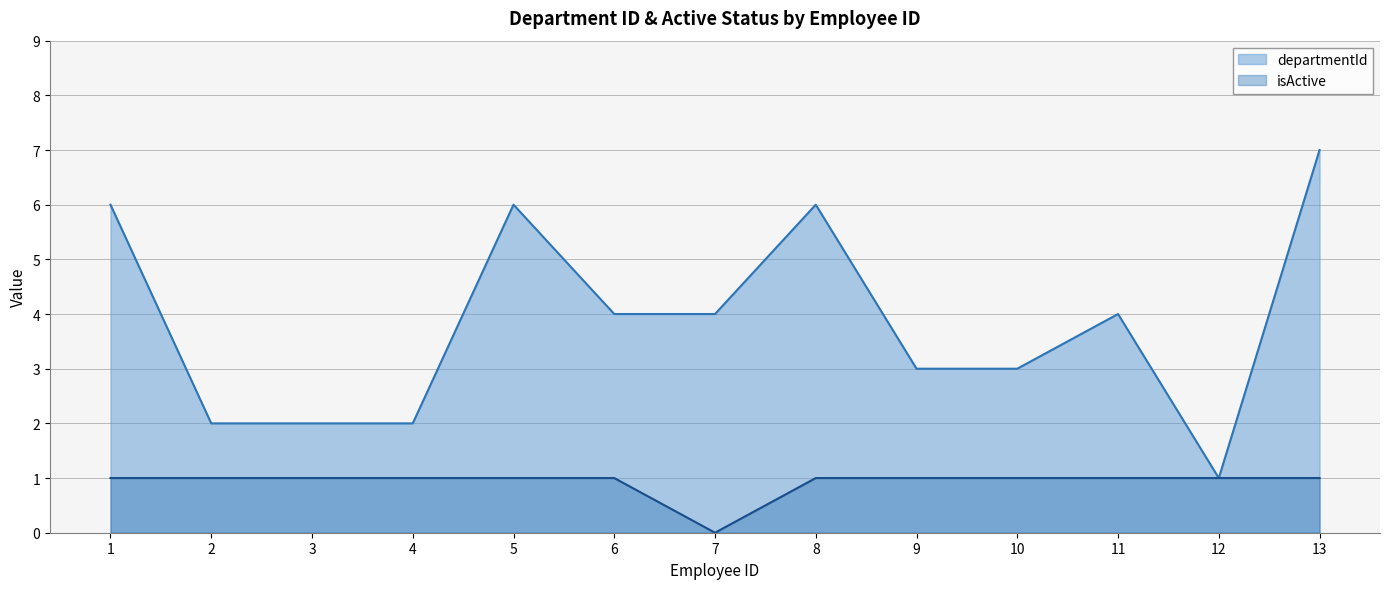

True or false: isActive and departmentId intersect in this chart.

False